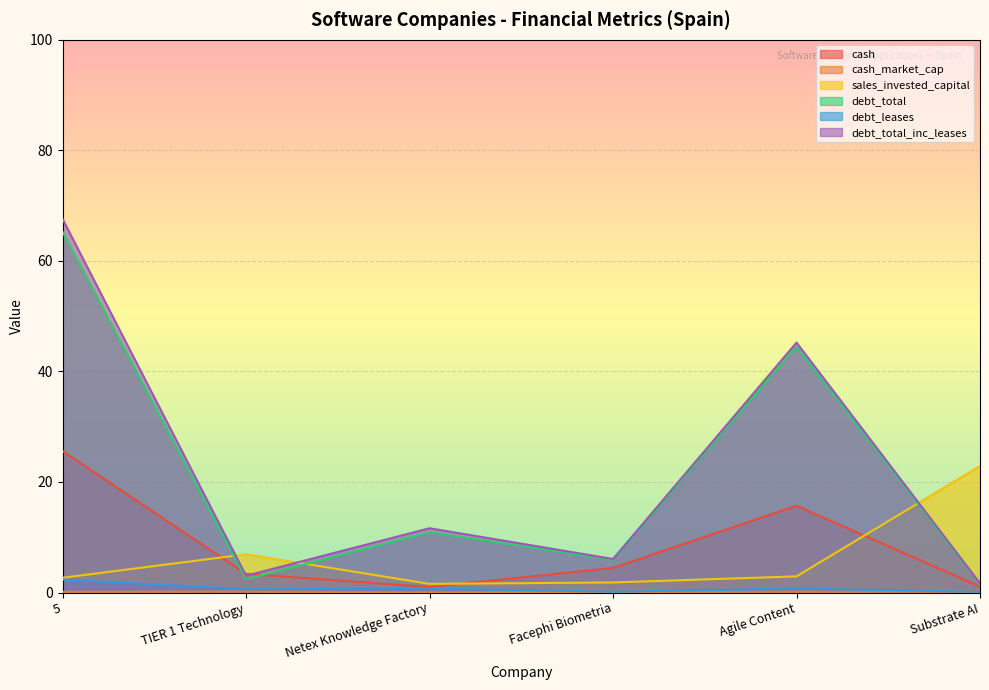

What are all the series names shown in the legend?

cash, cash_market_cap, sales_invested_capital, debt_total, debt_leases, debt_total_inc_leases